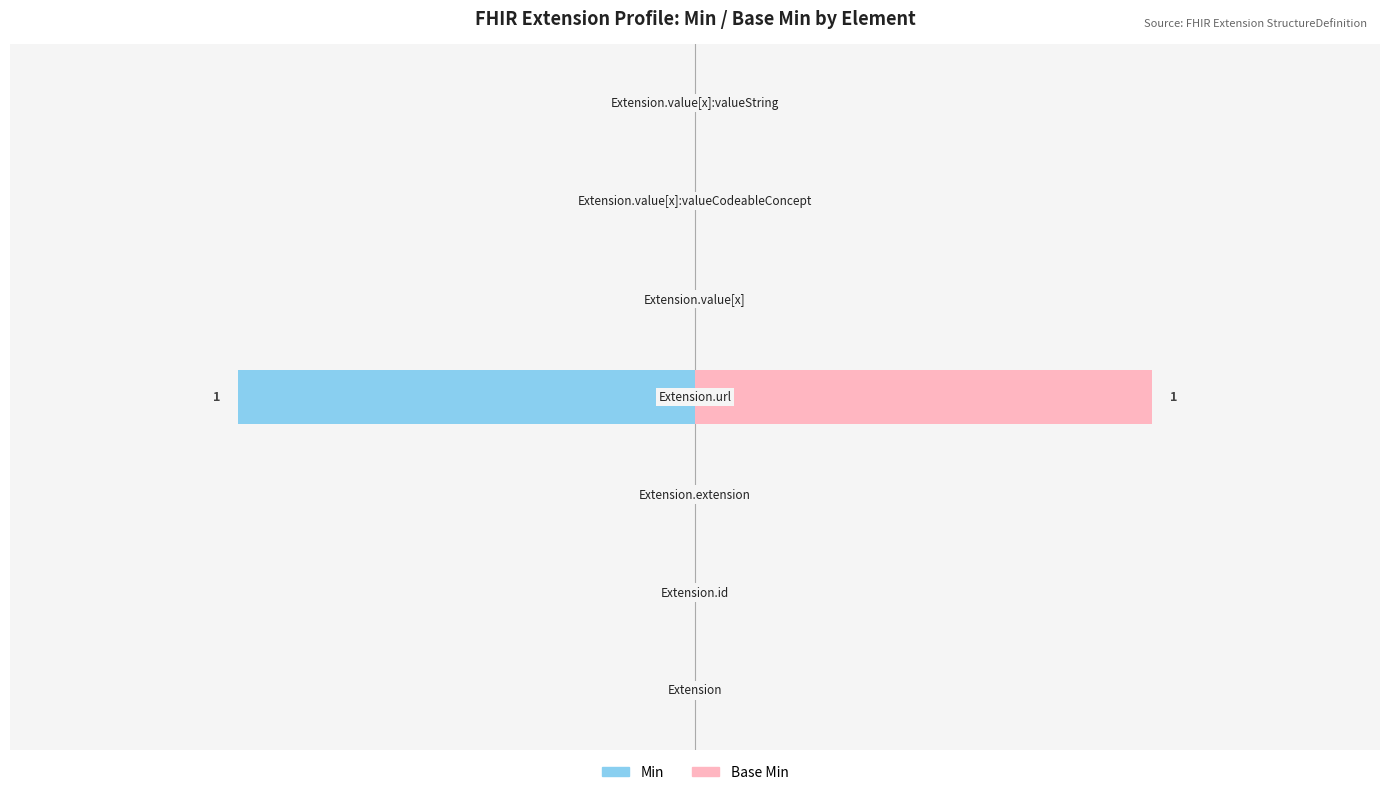

True or false: Base Min has a value of 1 at 0.

False